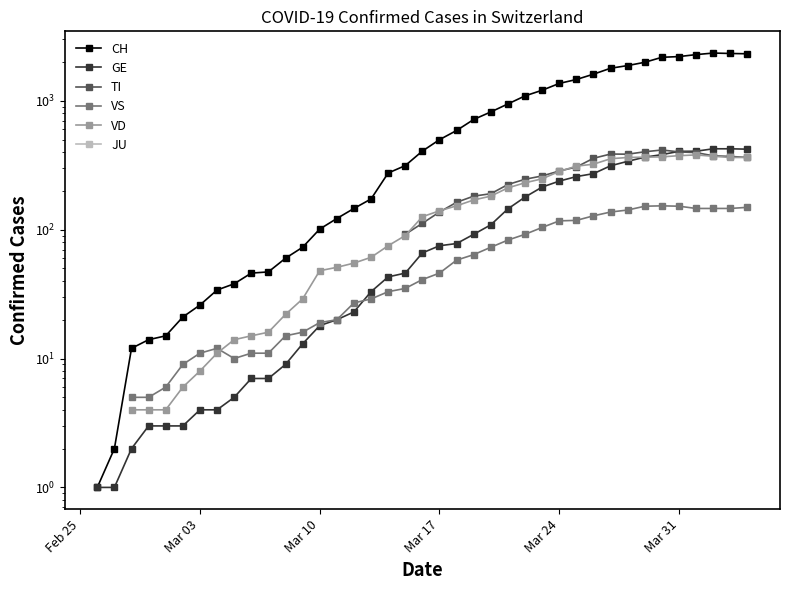

In VS, how many points are lower than both neighbors (excluding endpoints)?

1